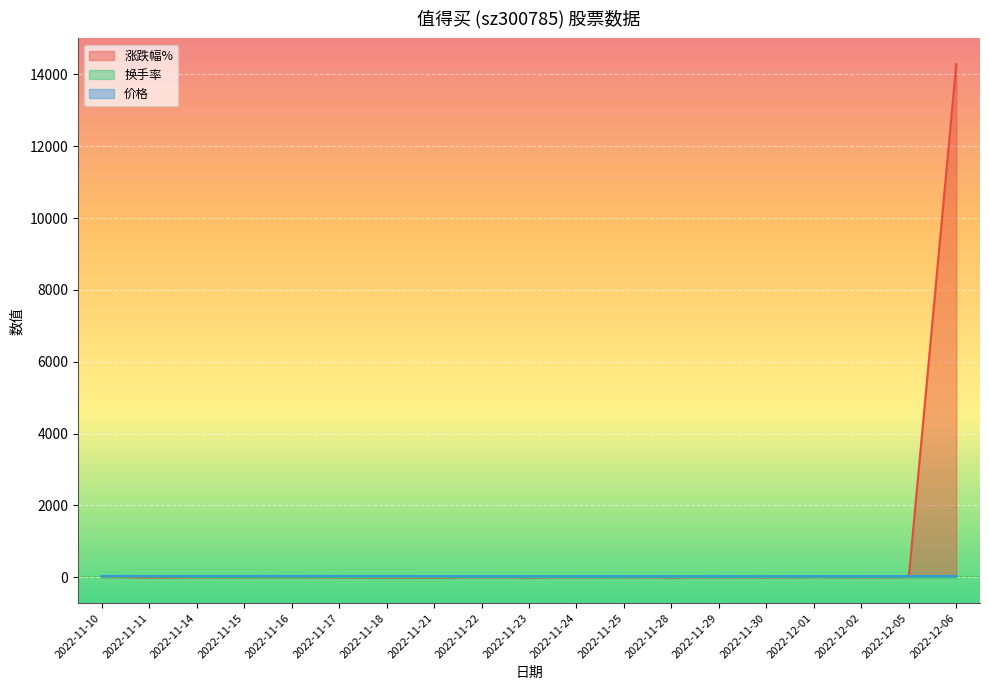

The value of 换手率 at 2022-11-23 is 9.0. True or false?

False